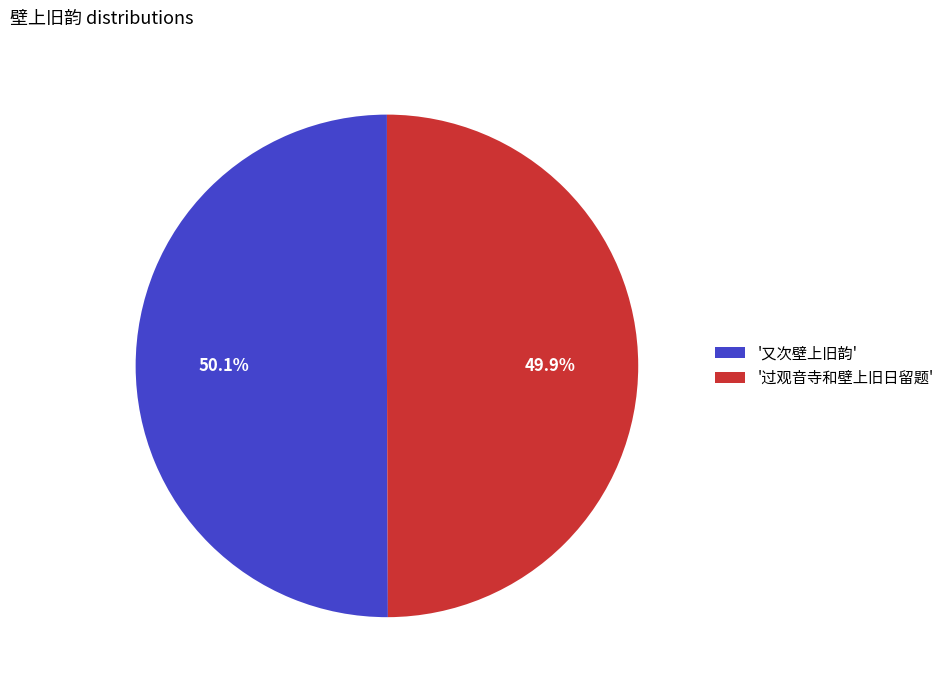

Combined, what portion of the pie is '过观音寺和壁上旧日留题' and '又次壁上旧韵'?

100.0%